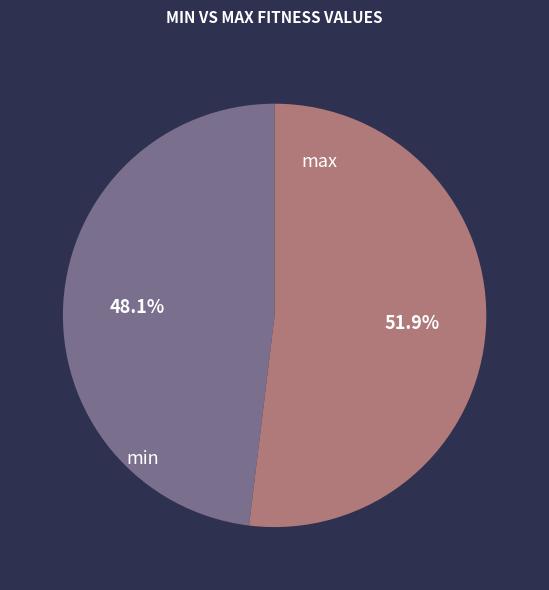

Rank the categories by value from lowest to highest.

min, max